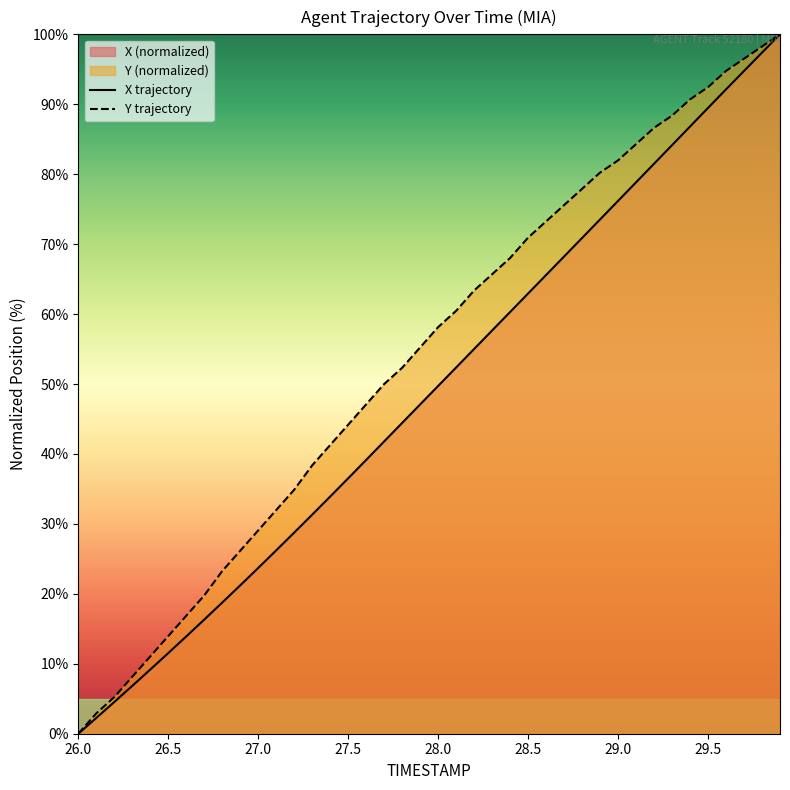

How many lines are shown in the chart?

2